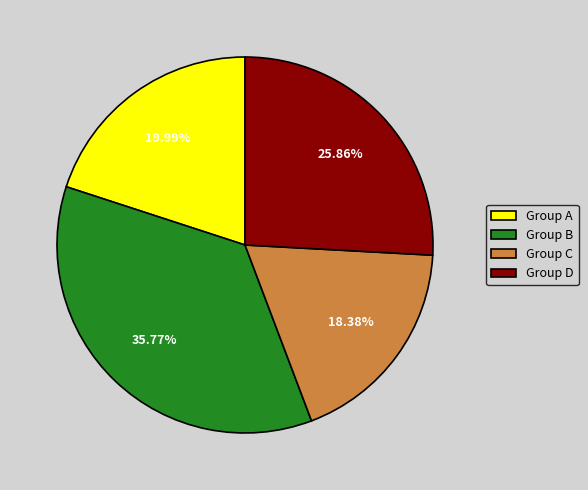

Which slice is the largest?

Group B